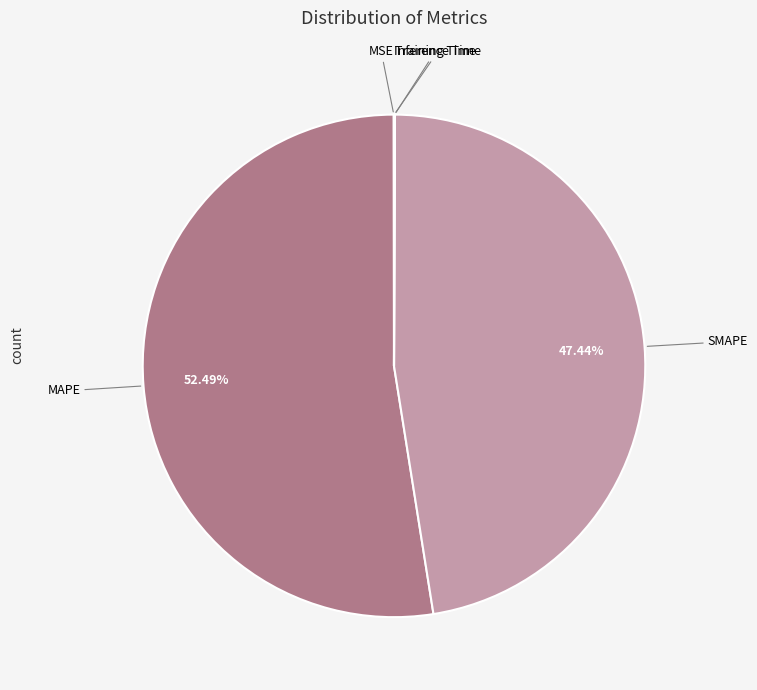

Does MAPE represent more than half of the total?

Yes